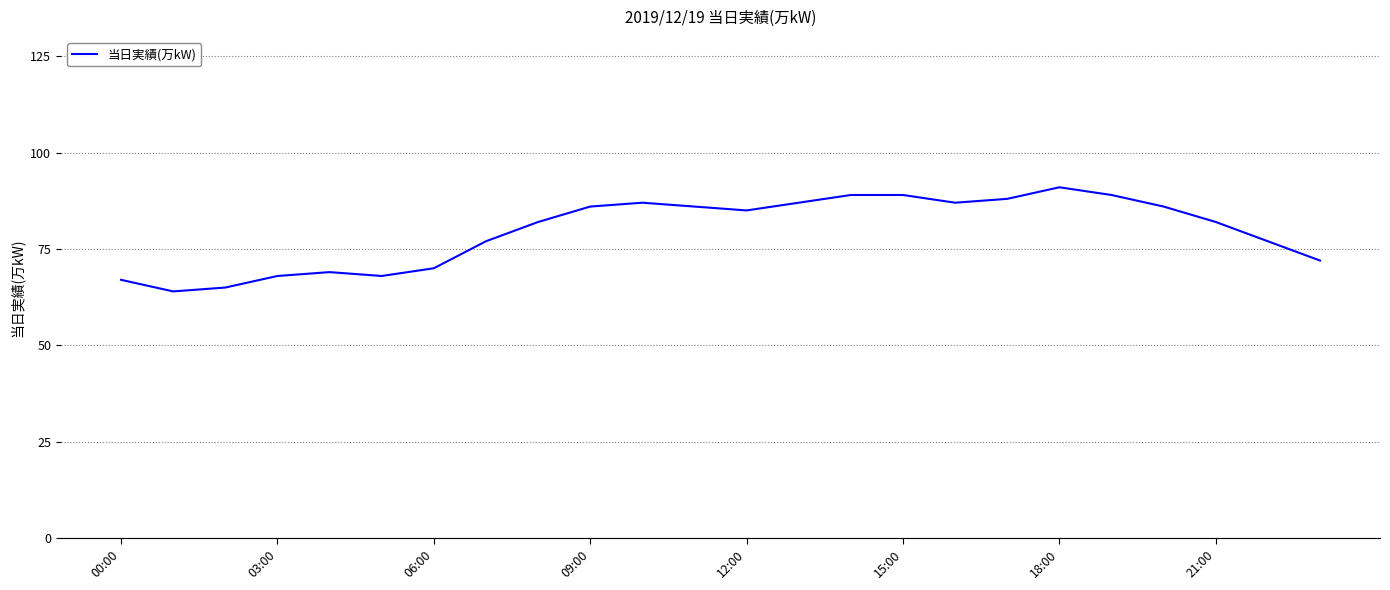

What is the difference between the maximum and minimum values?

27